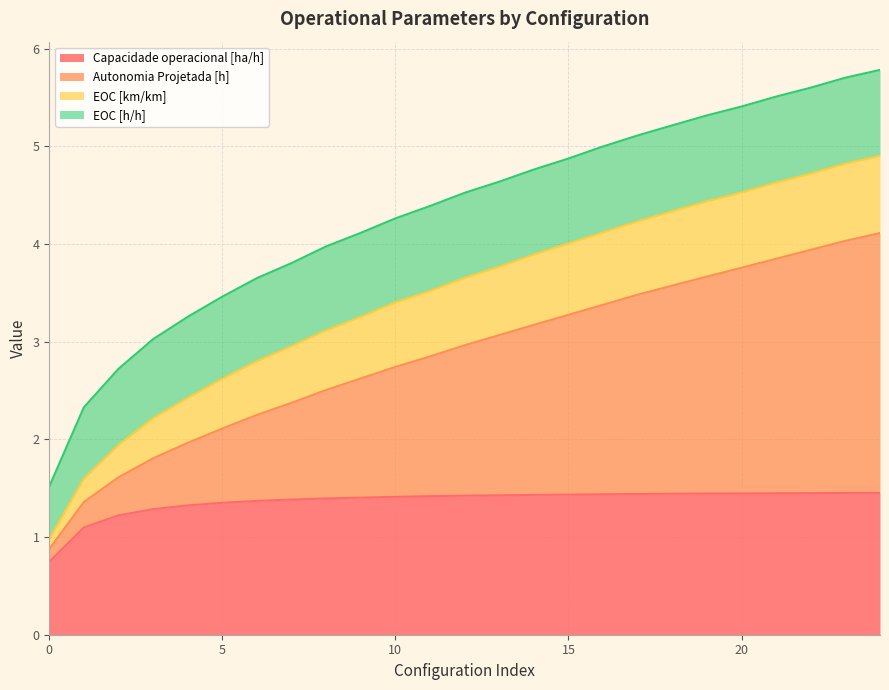

What is the total value across all series at 7?

3.8